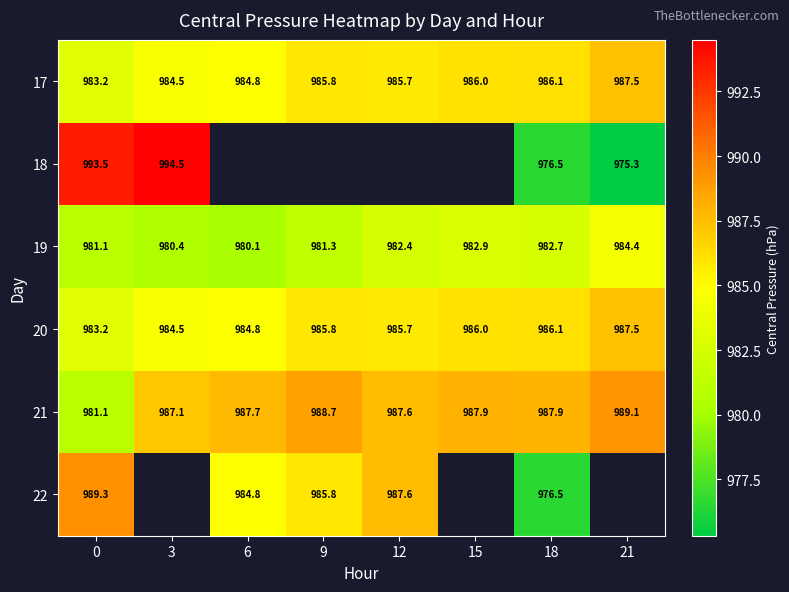

Which category has the lowest value across all series?

21